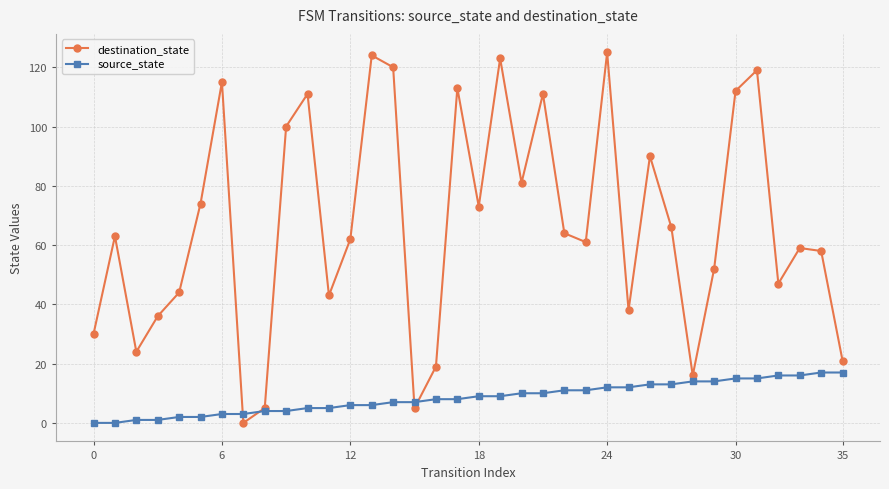

Rank the series by their maximum value, from highest to lowest.

destination_state, source_state